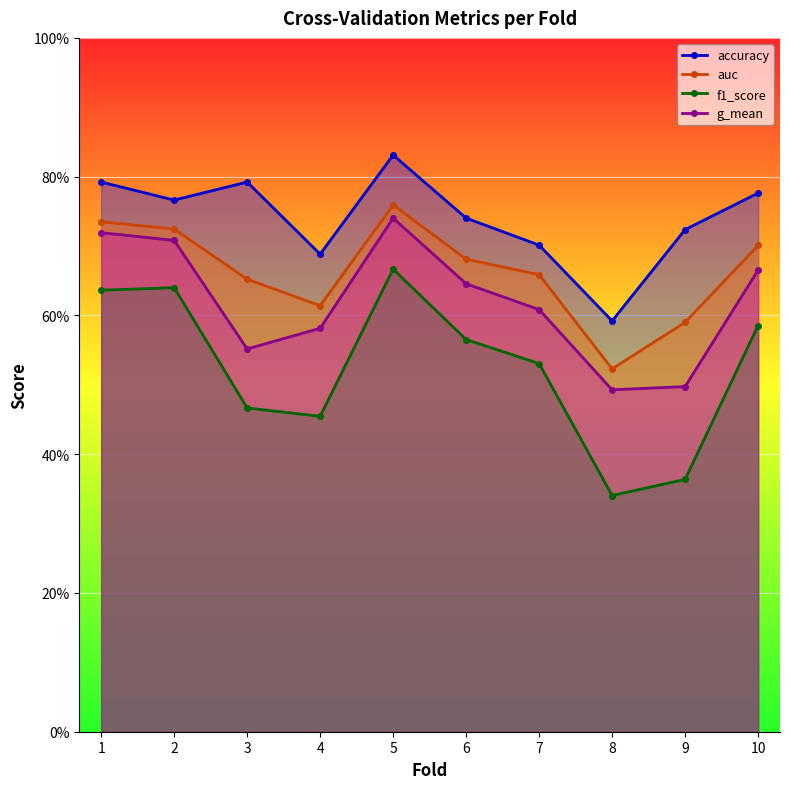

Does the chart display data point markers on the line(s)?

Yes